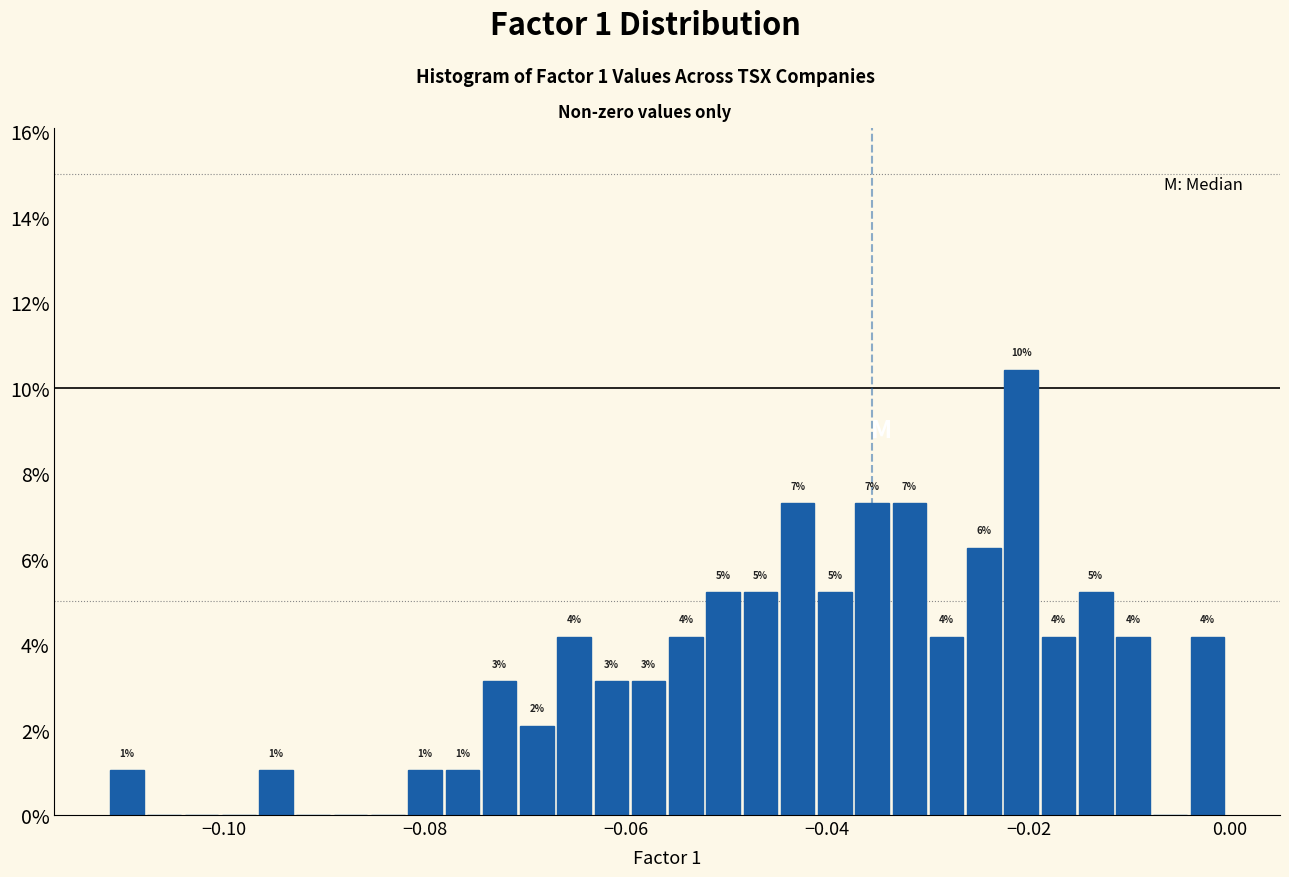

Around what value on the x-axis is the tallest bar? Give the approximate position of its centre, as read against the axis.

-0.020